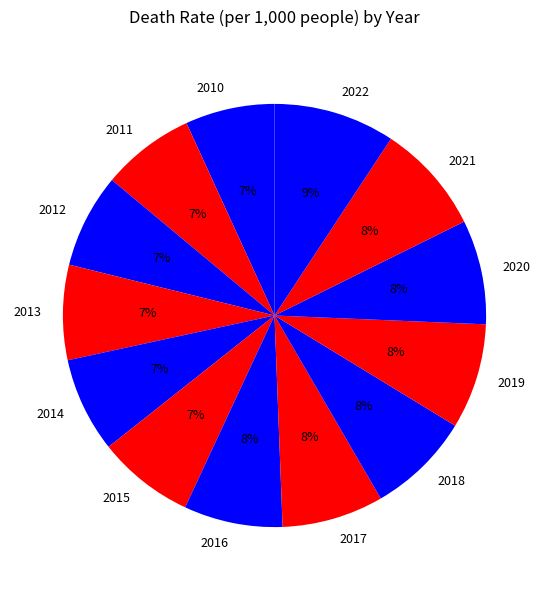

Is 2016 the majority of the pie?

No